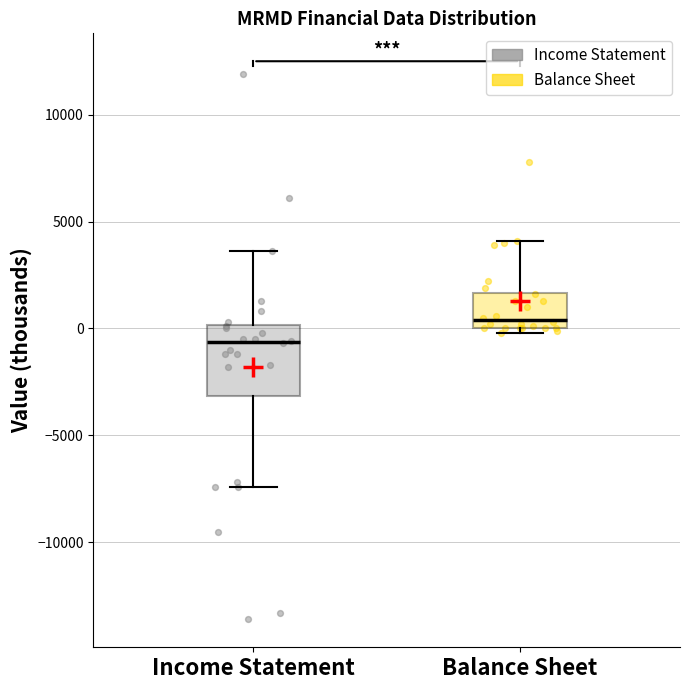

Where does the median line of the box for Balance Sheet sit on the y-axis? The values are not printed on the chart, so give them approximately, as read against the axis.

500